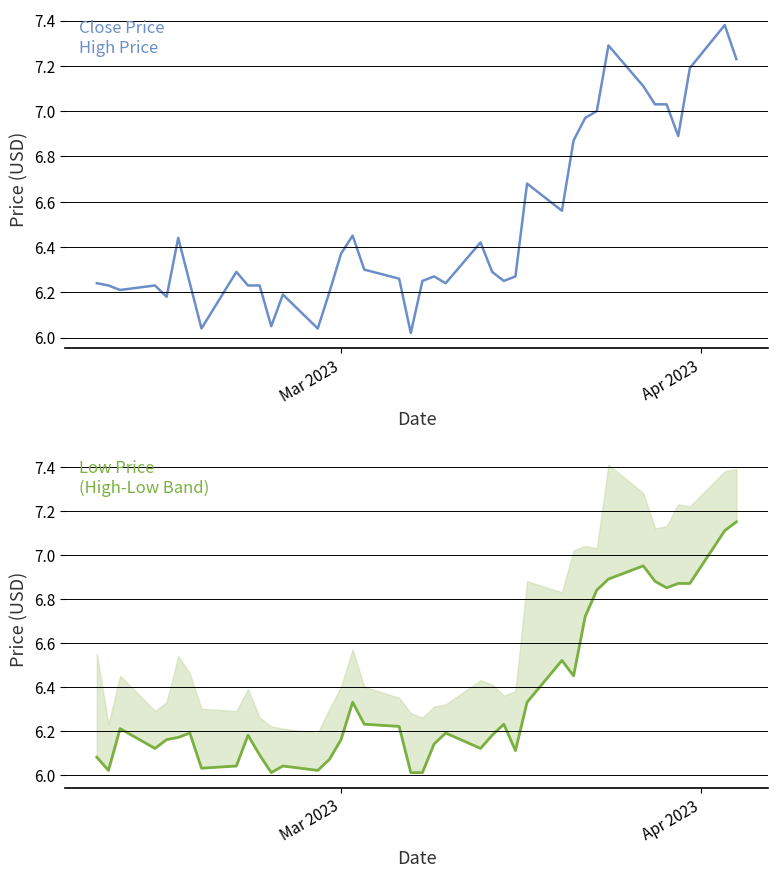

What is the sum of all close values?

259.7